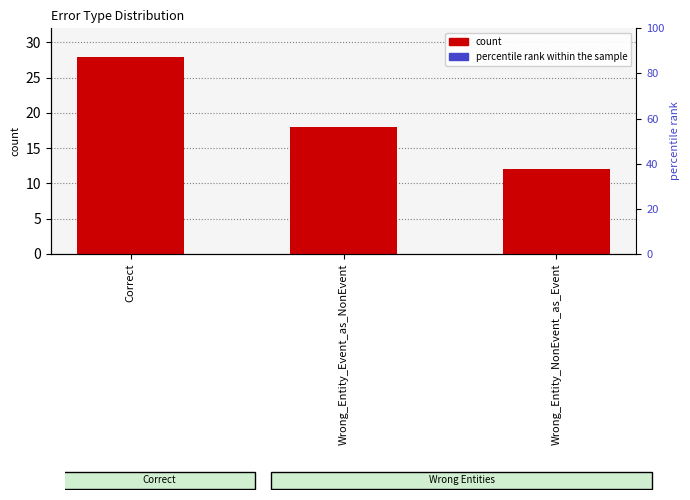

What is the value of the 3rd bar from the left?

12